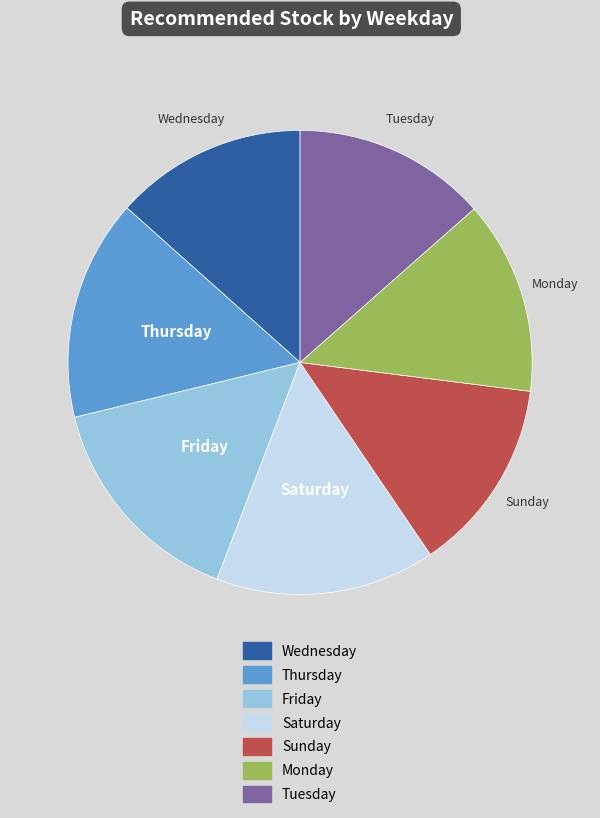

Approximately how many times larger is the value at Saturday compared to Friday?

1.0